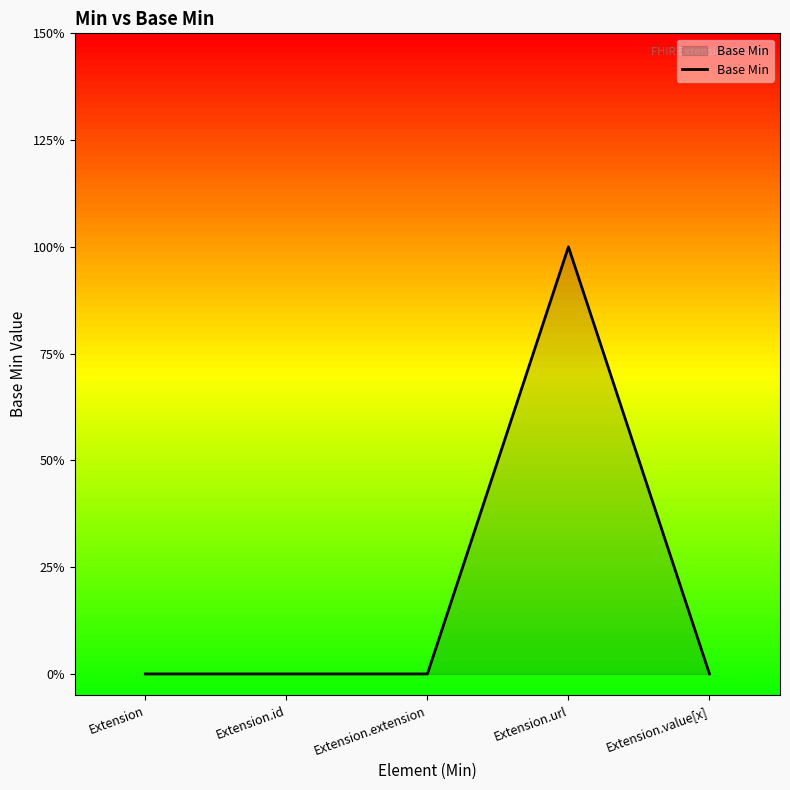

Is this an area chart (filled region under the line)?

Yes